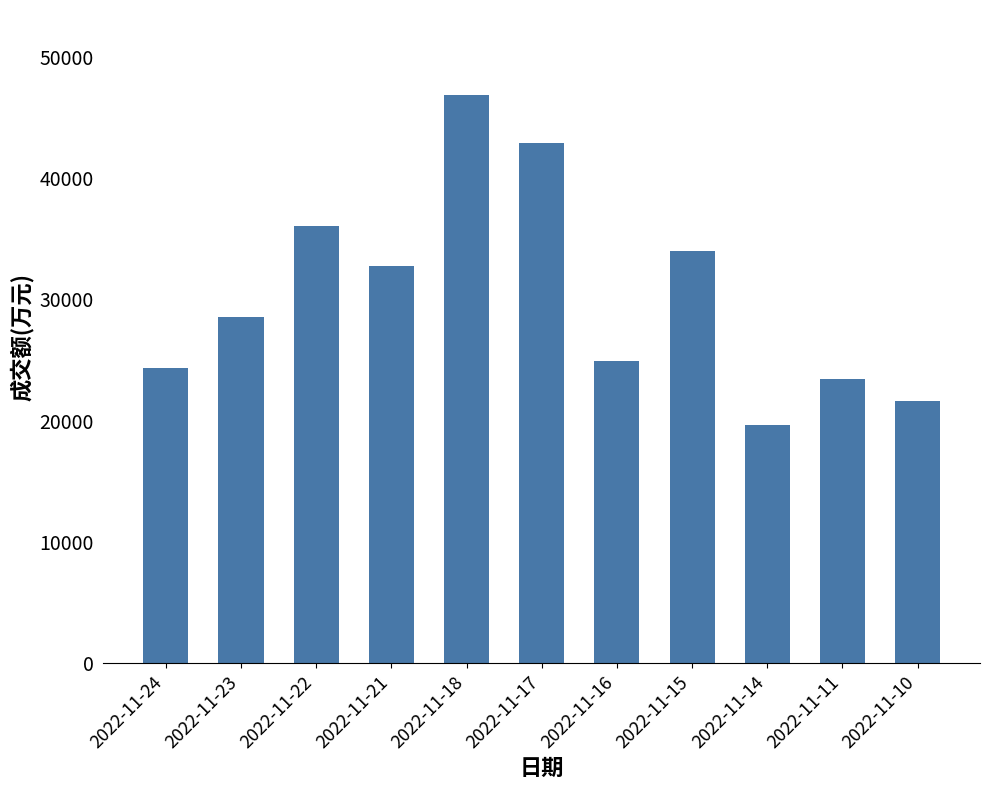

Reading right to left, transcribe all the data shown in this chart.

2022-11-10=21588	2022-11-11=23473	2022-11-14=19652	2022-11-15=34015	2022-11-16=24881	2022-11-17=42900	2022-11-18=46823	2022-11-21=32726	2022-11-22=36015	2022-11-23=28542	2022-11-24=24330